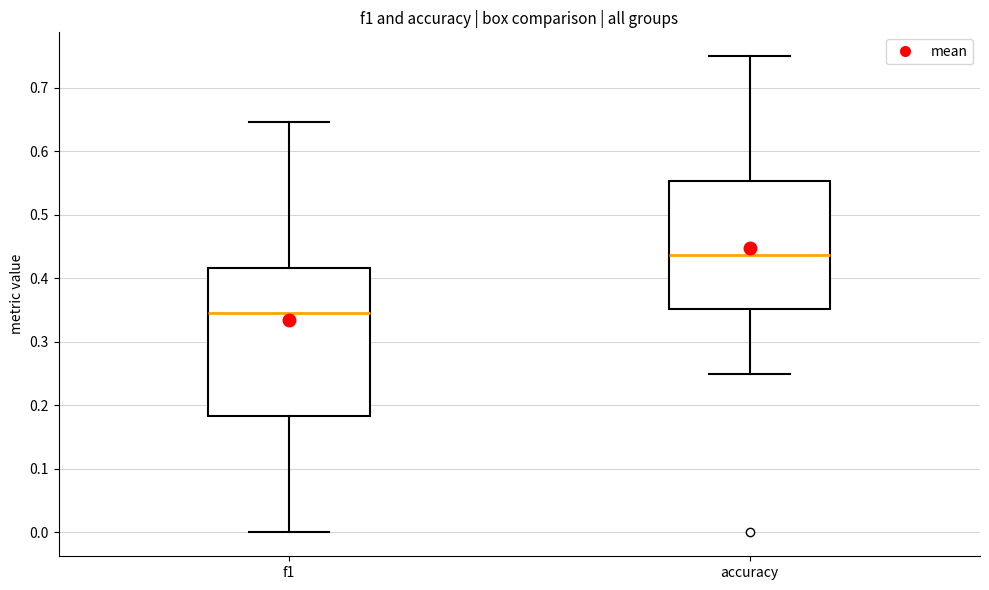

Which box has the highest median line?

accuracy